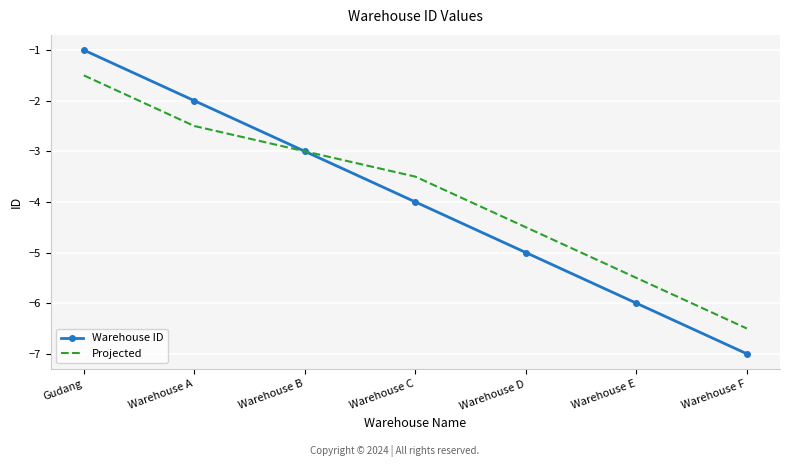

How many Warehouse ID values are between -6 and -2?

5